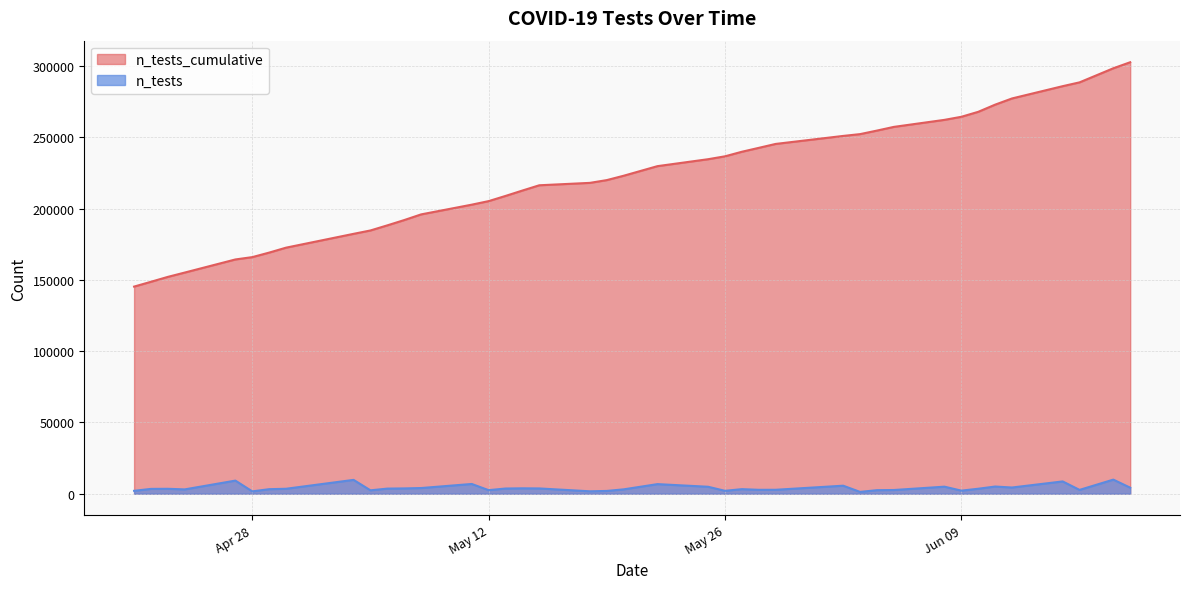

At which label does the data first exceed 223045?

2020-05-18